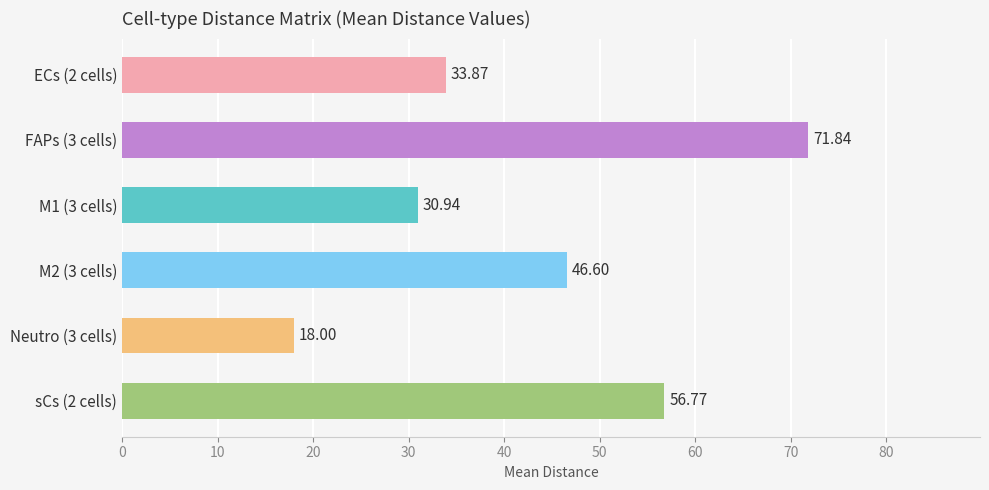

What is the sum of the values at sCs (2 cells) and M1 (3 cells)?

87.7